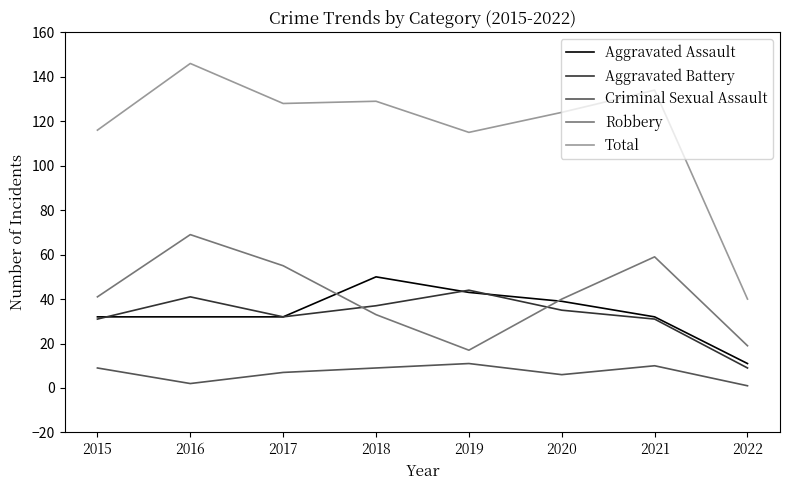

How many distinct data groups are displayed?

5